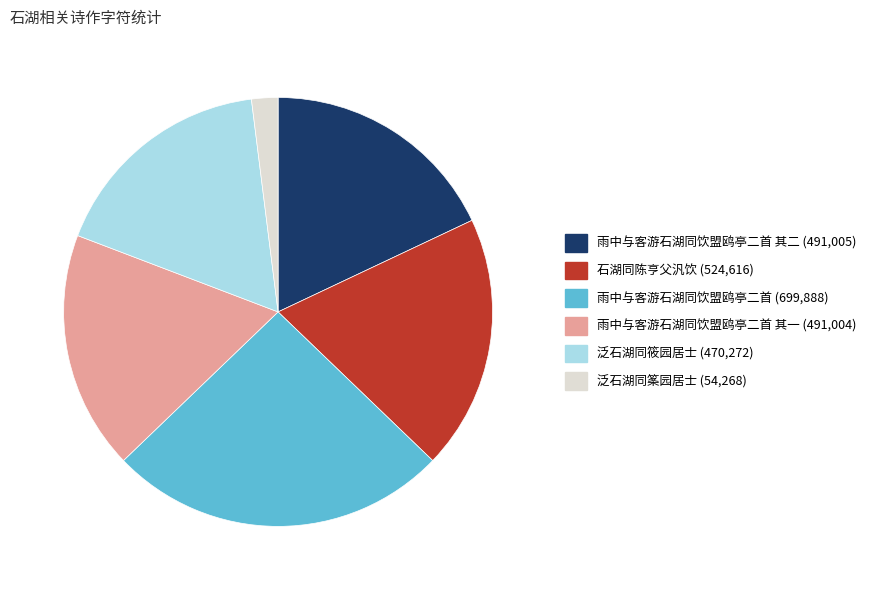

Is there any slice that represents more than half of the pie?

No